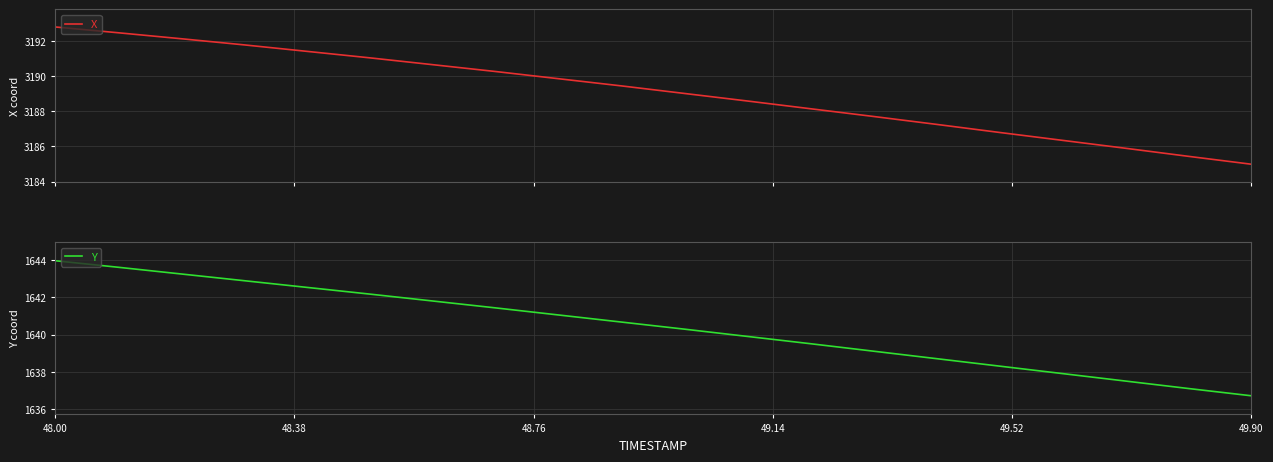

Which category has the lowest value in the Y series?

49.90